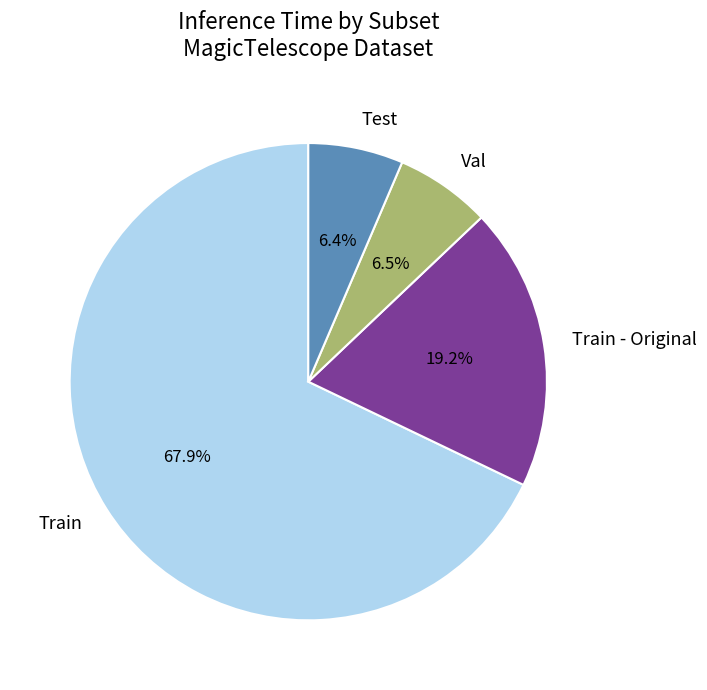

Which slice is the largest?

Train